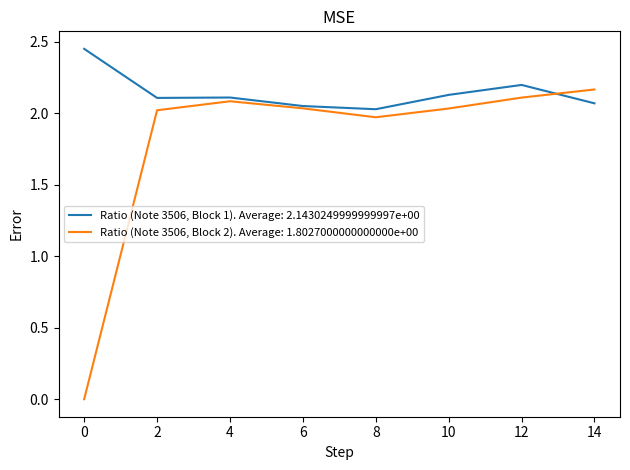

Is the value of Ratio (Note 3506, Block 1). Average: 2.1430249999999997e+00 at 0 greater than the value of Ratio (Note 3506, Block 2). Average: 1.8027000000000000e+00 at 12?

Yes